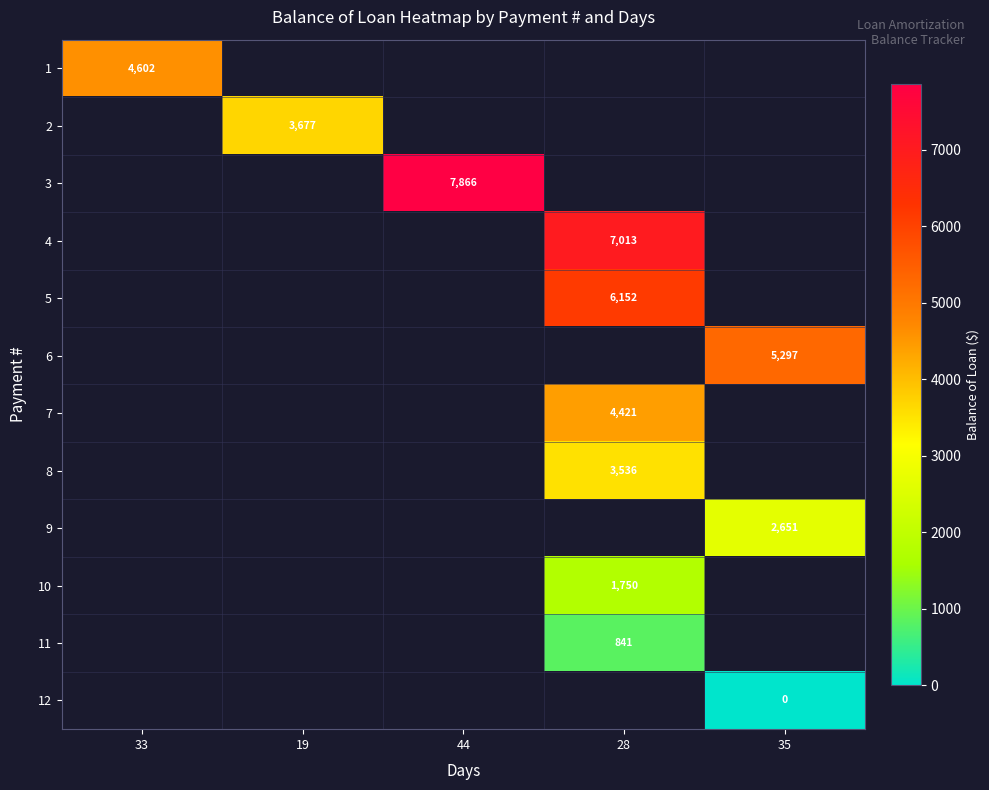

Is the value of 6 at 19 greater than the value of 1 at 33?

No